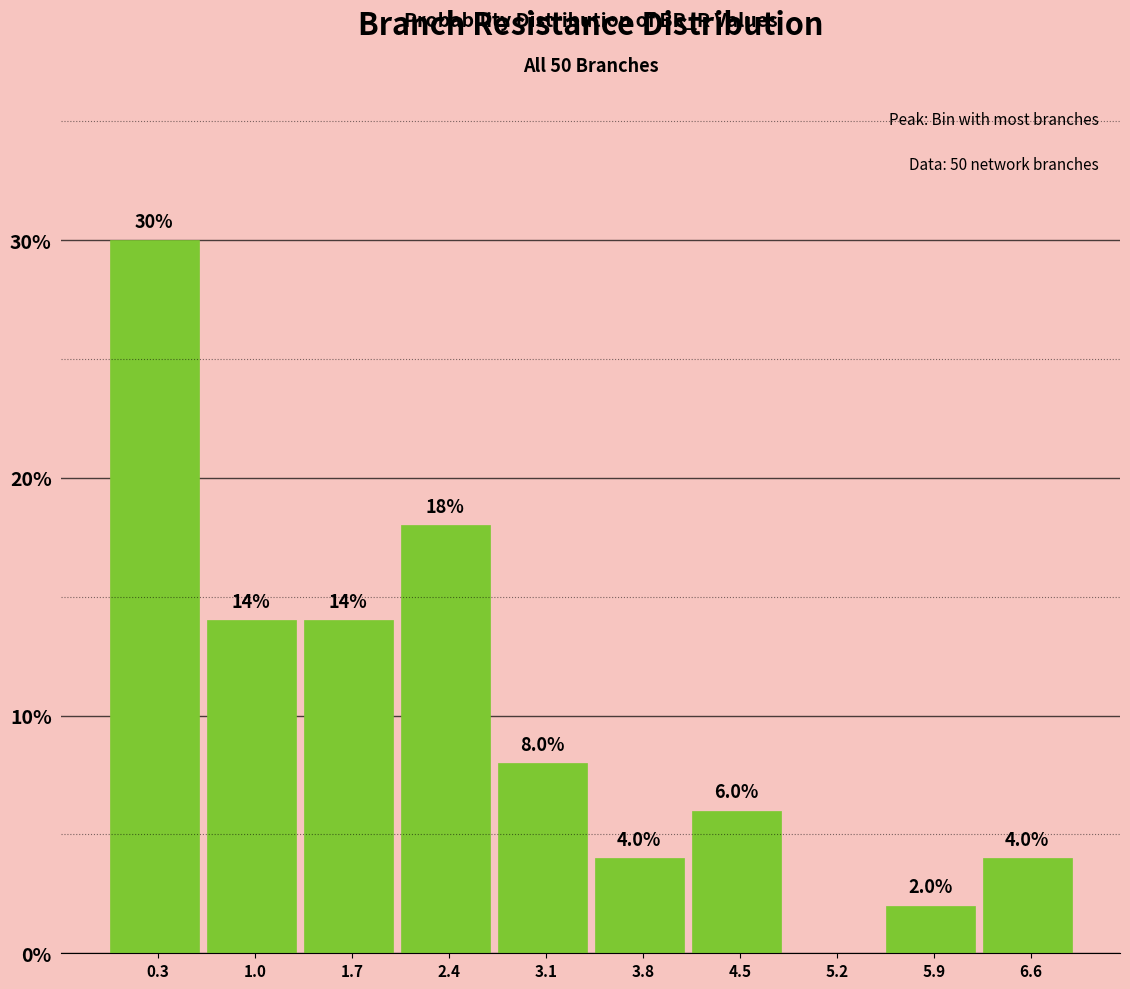

Reading left to right, extract all data points from this chart.

0.3=30.0	1.0=14.0	1.7=14.0	2.4=18.0	3.1=8.0	3.8=4.0	4.5=6.0	5.2=0.0	5.9=2.0	6.6=4.0